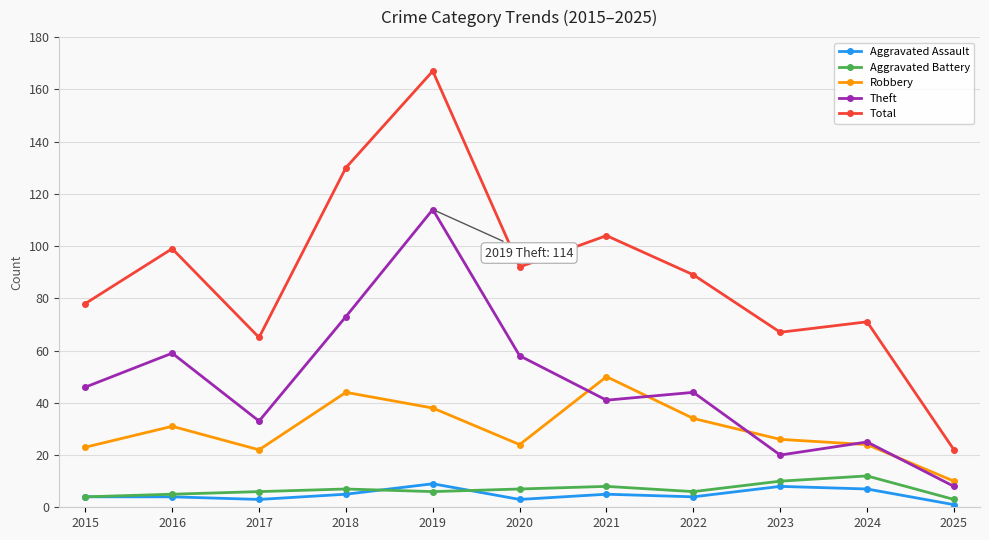

Reading left to right, list all the values displayed in this chart.

Aggravated Assault: 2015=4	2016=4	2017=3	2018=5	2019=9	2020=3	2021=5	2022=4	2023=8	2024=7	2025=1
Aggravated Battery: 2015=4	2016=5	2017=6	2018=7	2019=6	2020=7	2021=8	2022=6	2023=10	2024=12	2025=3
Robbery: 2015=23	2016=31	2017=22	2018=44	2019=38	2020=24	2021=50	2022=34	2023=26	2024=24	2025=10
Theft: 2015=46	2016=59	2017=33	2018=73	2019=114	2020=58	2021=41	2022=44	2023=20	2024=25	2025=8
Total: 2015=78	2016=99	2017=65	2018=130	2019=167	2020=92	2021=104	2022=89	2023=67	2024=71	2025=22